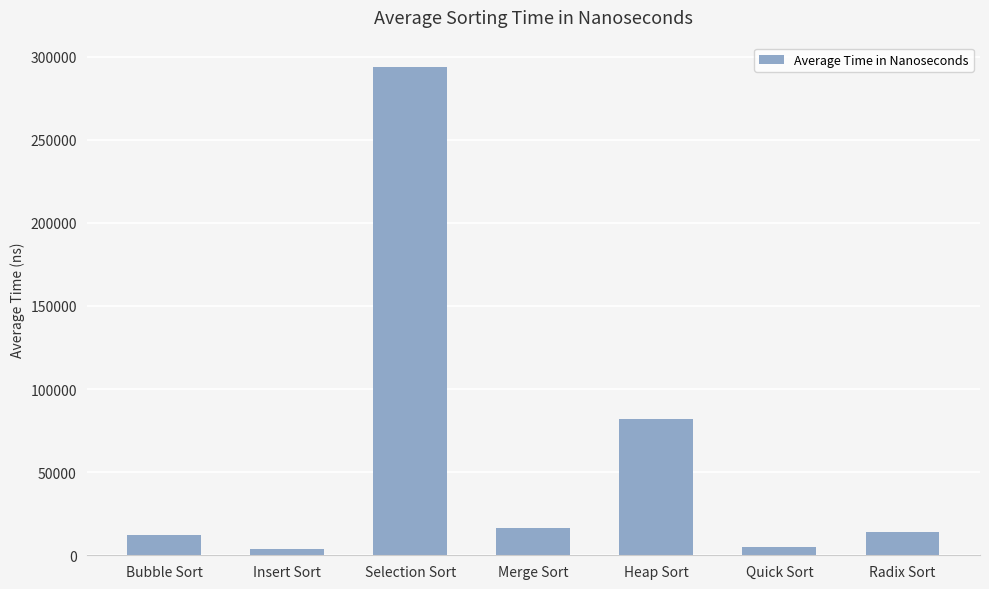

What position from the right is Merge Sort?

4